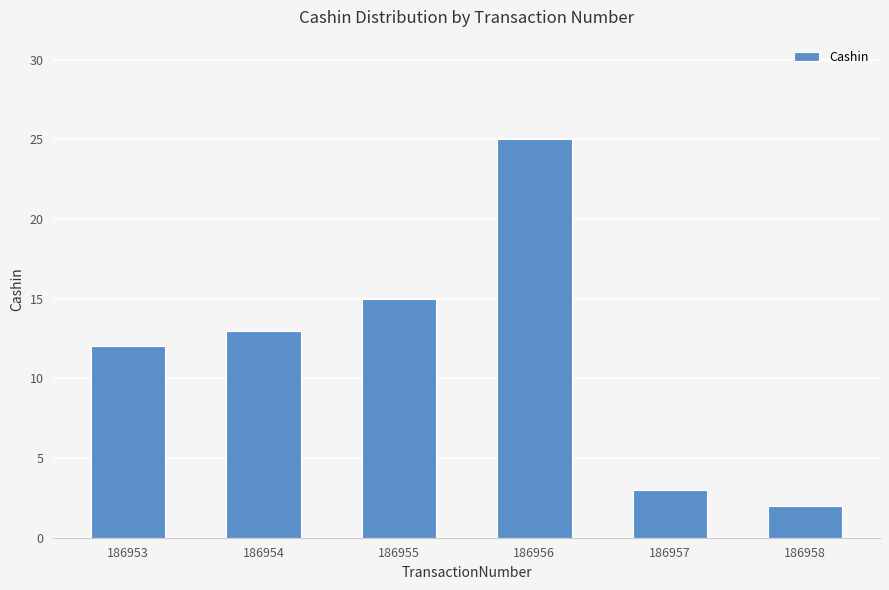

The chart shows a value of 7 at 186956. True or false?

False